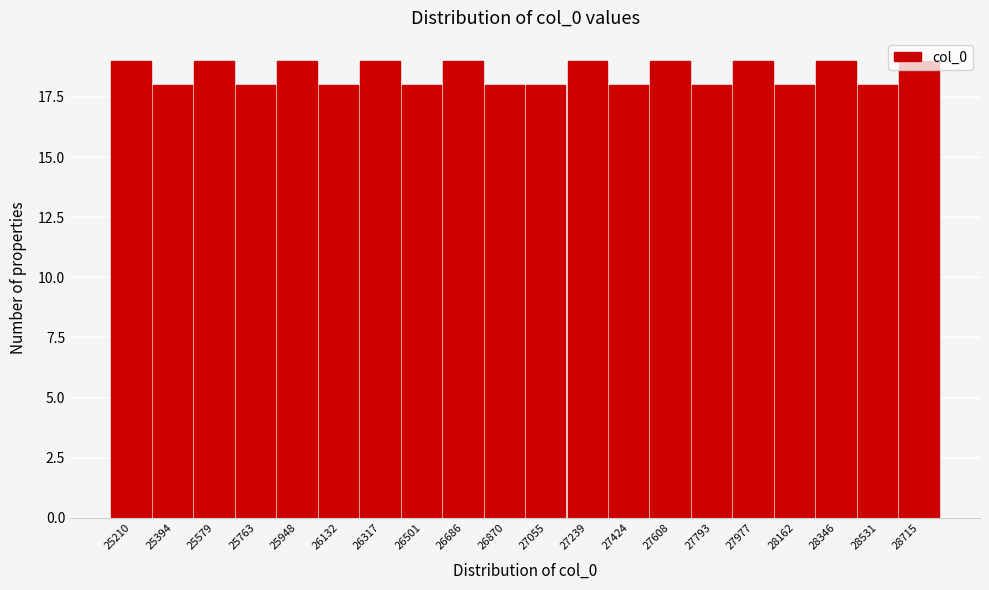

Is it true that the value at 26686 is 19?

True